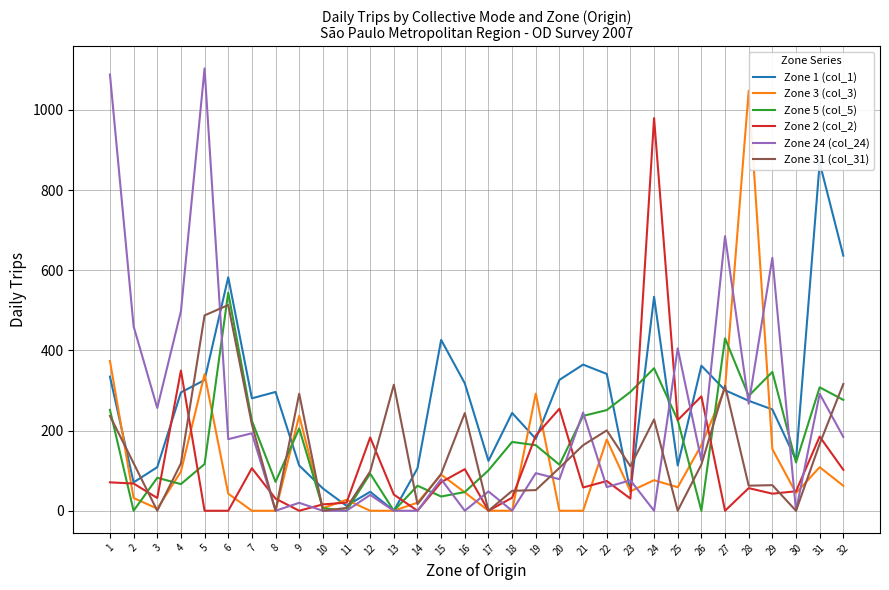

What is the total value across all series at 12?

460.4